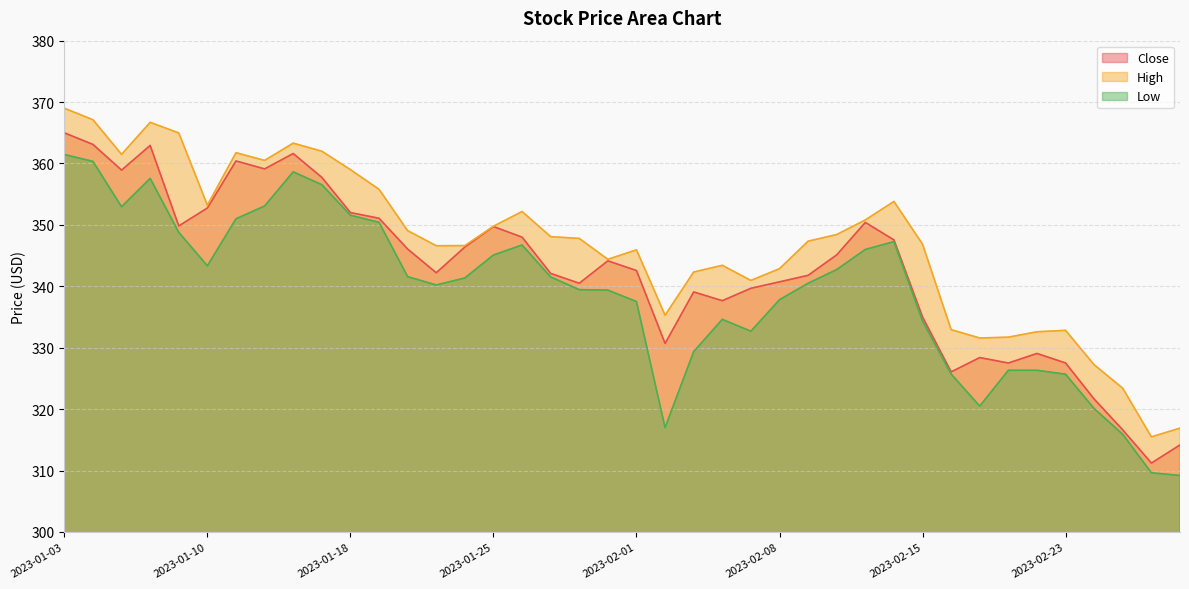

Reading left to right, list all the values displayed in this chart.

Close: 365.0	363.1	358.9	362.9	349.8	352.8	360.4	359.1	361.6	357.7	352.0	351.1	346.1	342.2	346.4	349.7	348.0	342.1	340.5	344.1	342.6	330.7	339.1	337.7	339.7	340.7	341.8	345.1	350.4	347.6	335.0	326.1	328.4	327.5	329.1	327.5	321.6	316.6	311.2	314.2
High: 369.0	367.1	361.5	366.7	365.0	353.2	361.8	360.5	363.3	362.0	359.0	355.8	349.1	346.6	346.6	349.8	352.2	348.1	347.8	344.4	345.9	335.3	342.3	343.4	341.0	342.9	347.4	348.4	350.8	353.8	346.9	332.9	331.6	331.7	332.6	332.8	327.2	323.4	315.5	316.9
Low: 361.5	360.3	353.0	357.6	348.8	343.3	351.0	353.1	358.6	356.5	351.6	350.4	341.6	340.2	341.4	345.1	346.7	341.5	339.5	339.4	337.5	317.0	329.4	334.6	332.7	337.8	340.5	342.7	346.0	347.3	334.4	325.7	320.5	326.3	326.3	325.7	320.1	315.9	309.6	309.2